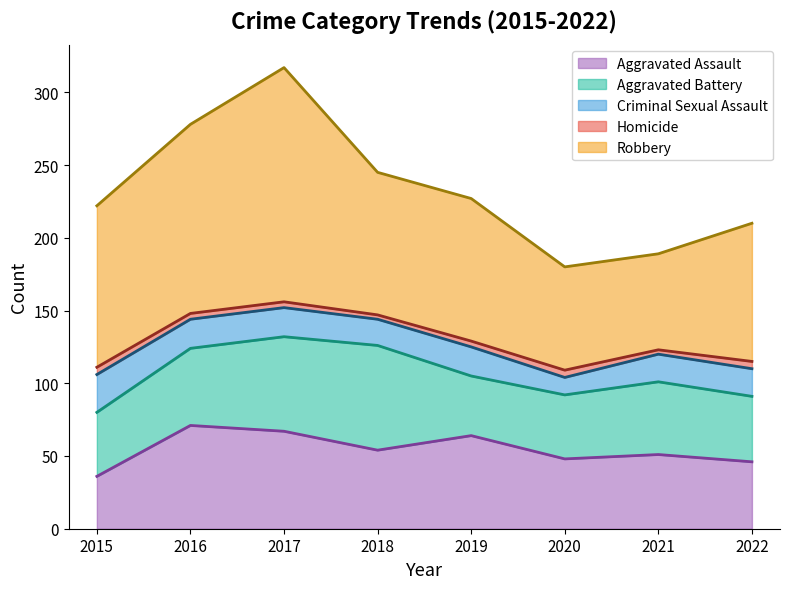

True or false: Aggravated Assault and Robbery intersect in this chart.

False